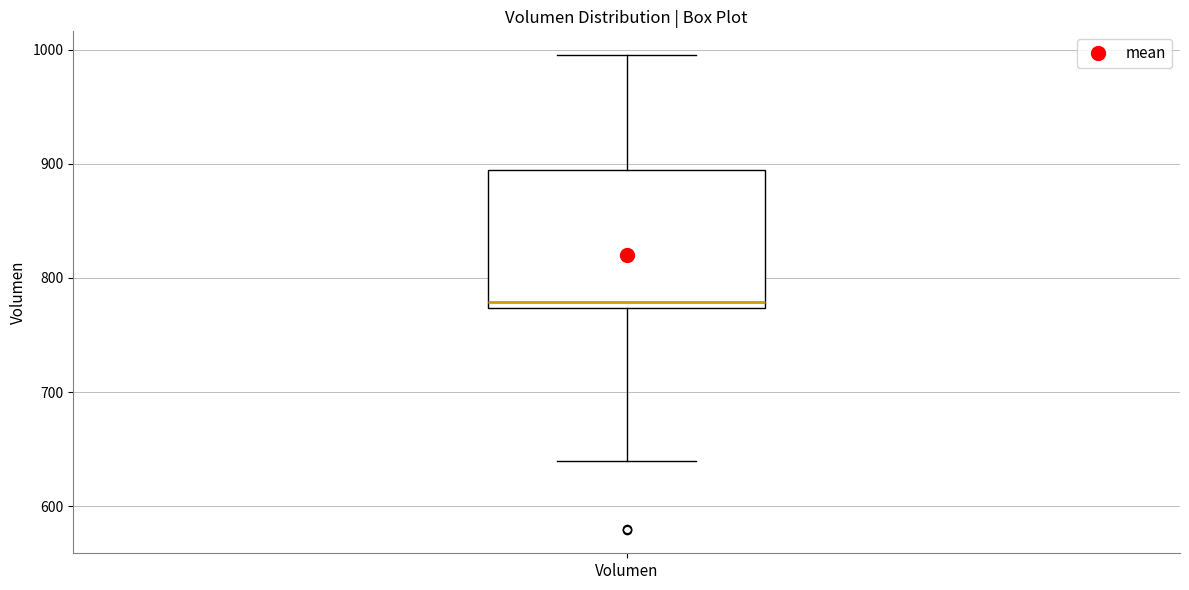

Transcribe this box plot: give where the median line is, the range the box spans, and where the two whiskers end, as read against the y-axis. The values are not printed on the chart, so give them approximately, as read against the axis.

median 780, box 770 to 890, whiskers 640 to 1000